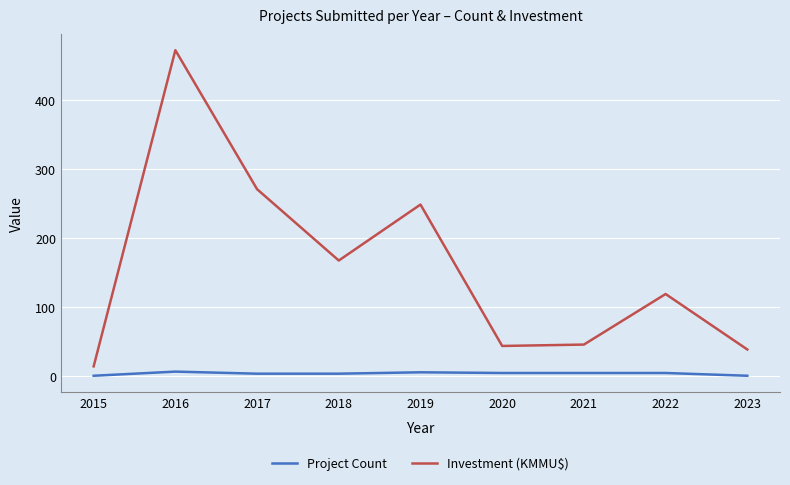

True or false: Project Count and Investment (KMMU$) intersect in this chart.

False